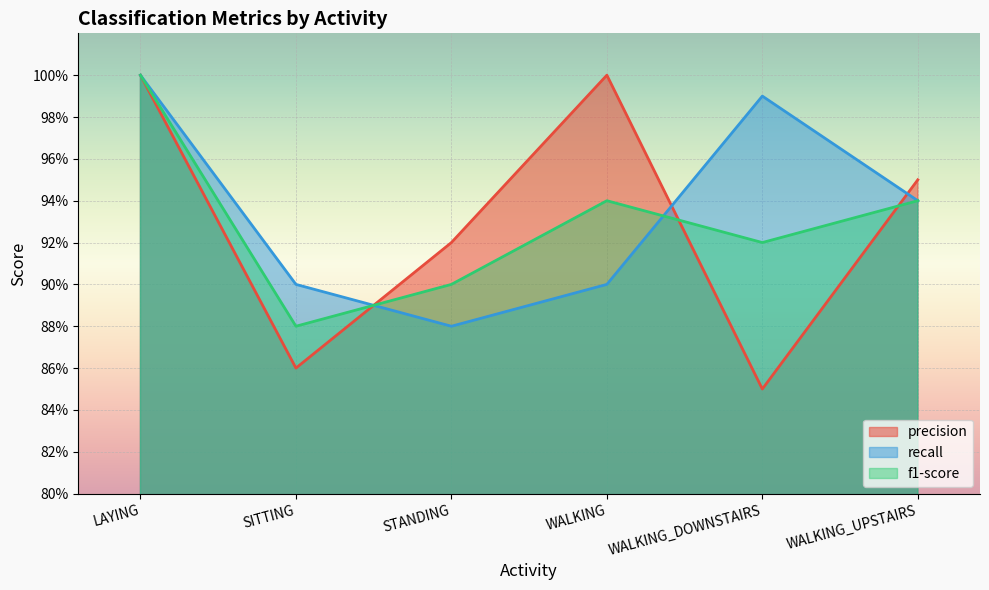

Does the chart display data point markers on the line(s)?

No